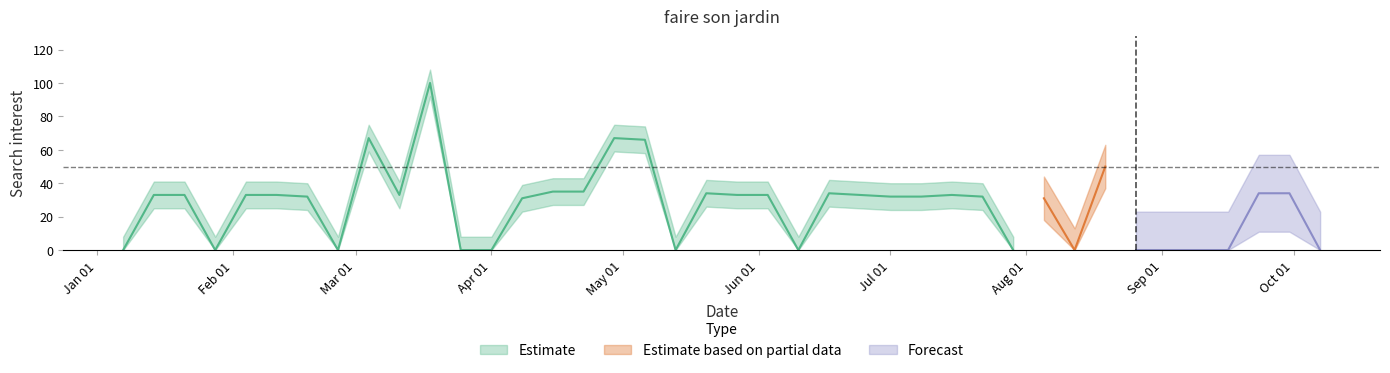

What is the difference between the maximum and second lowest values?

100